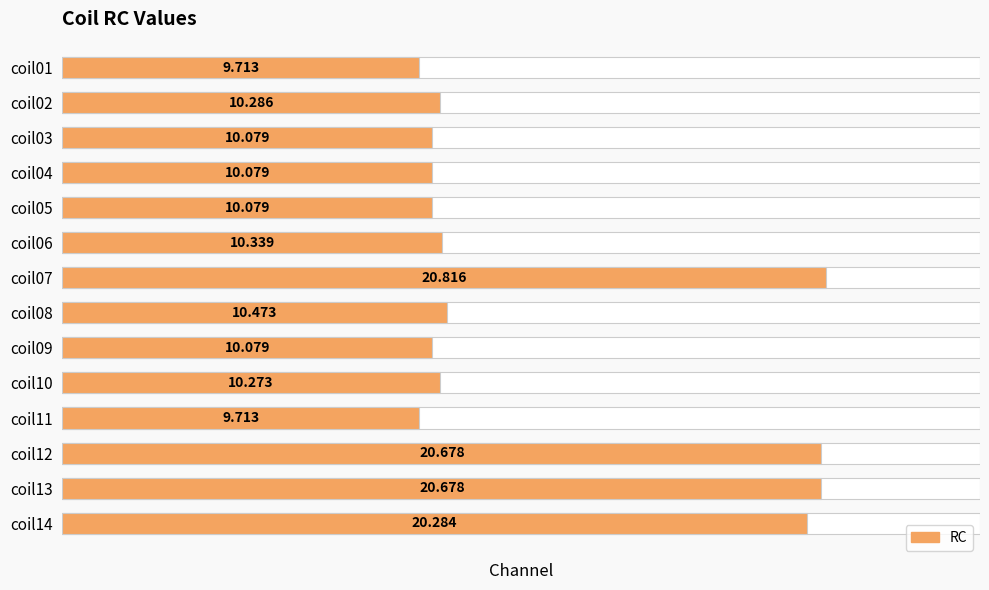

Are the bars grouped side by side (vs. stacked)?

No